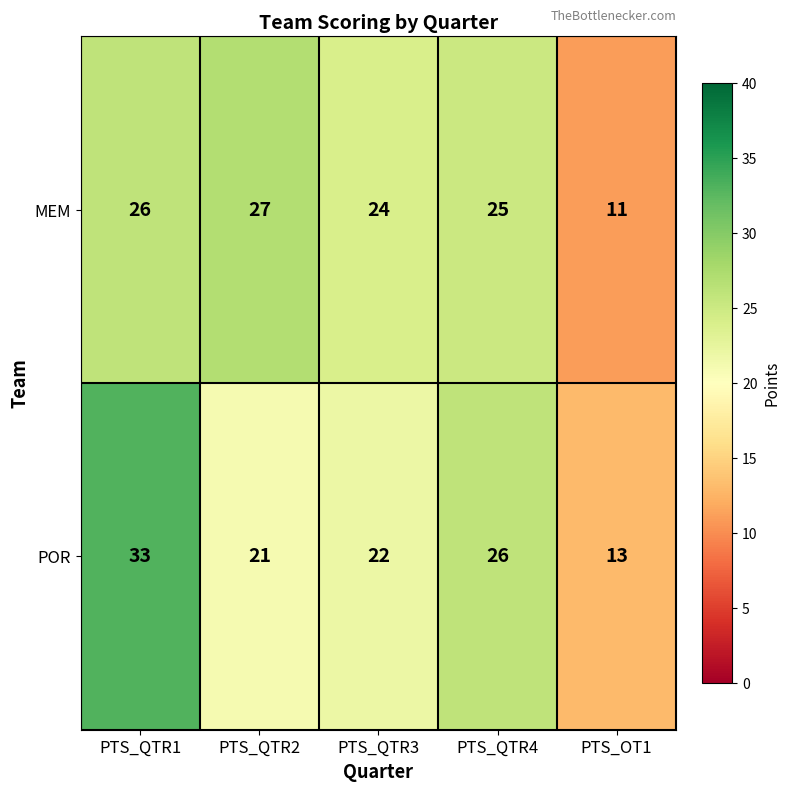

How many data points does each series have?

5